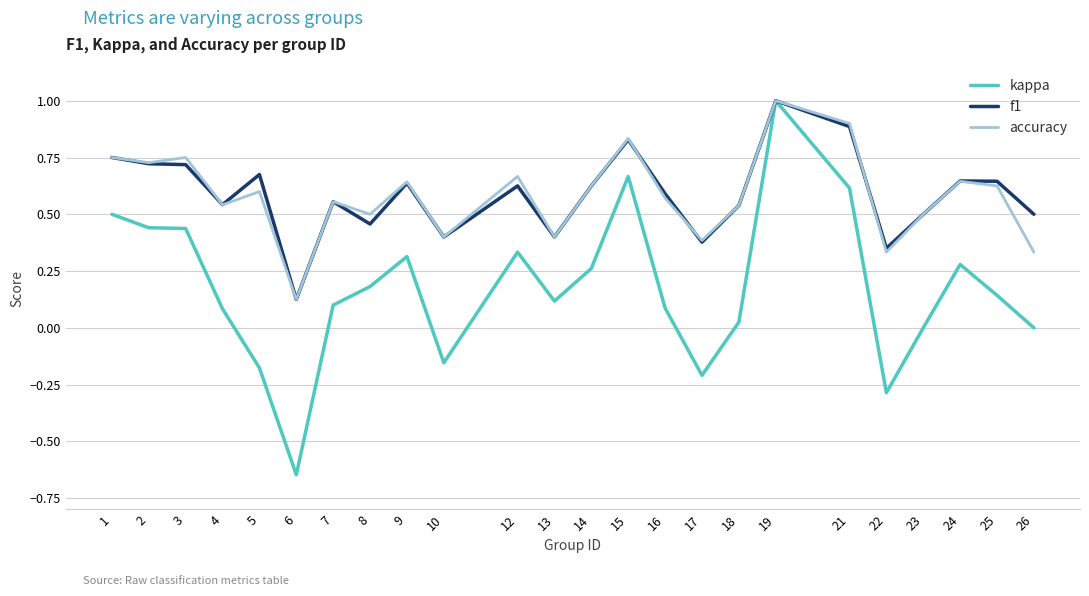

Count the number of data series in this chart.

3